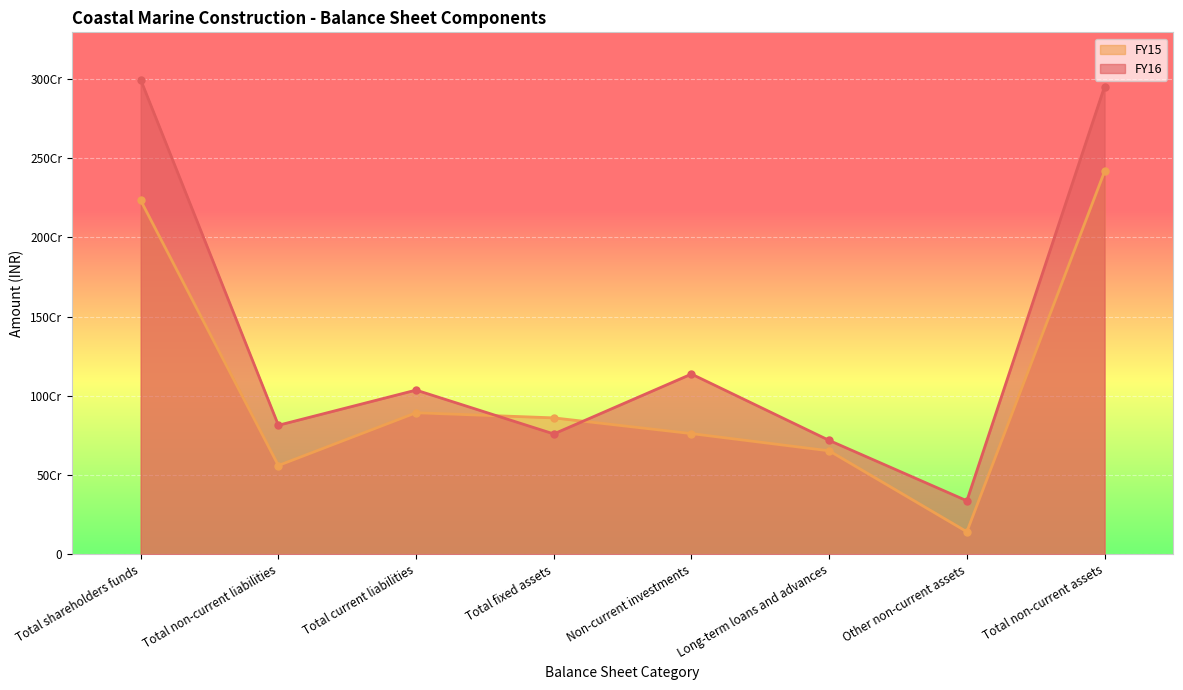

At Long-term loans and advances, list the series in order from smallest to largest.

FY15, FY16